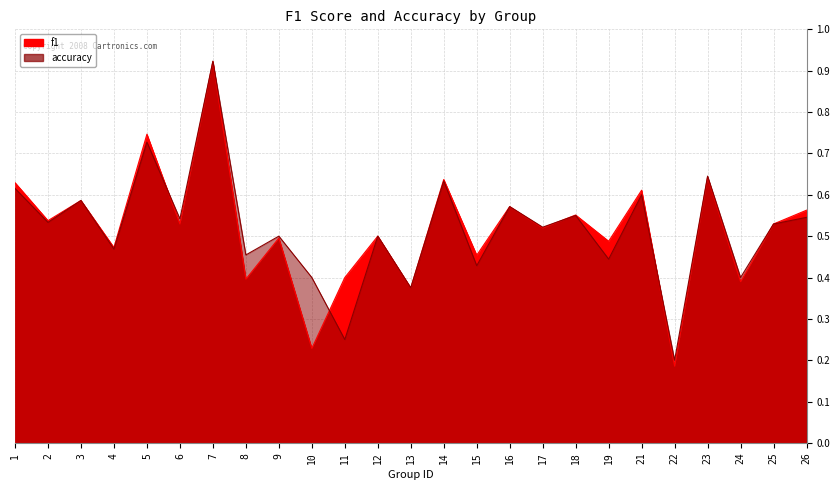

What is the sum of all f1 values?

13.0